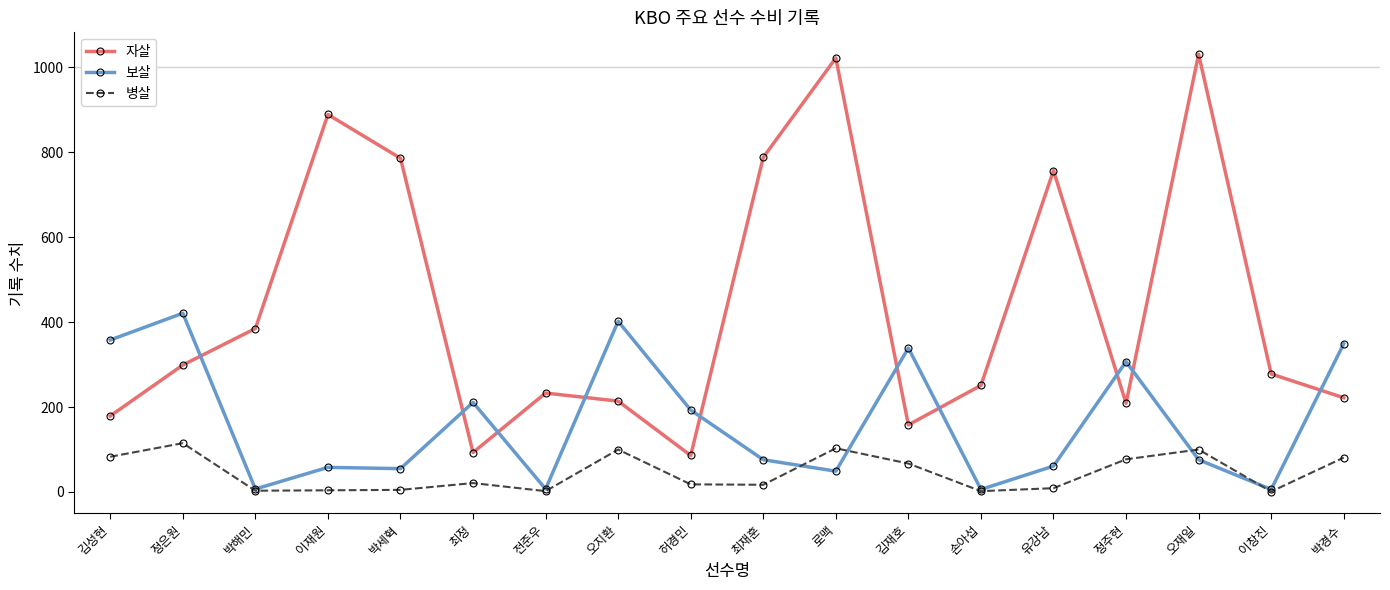

At how many categories does at least one series exceed 636?

6